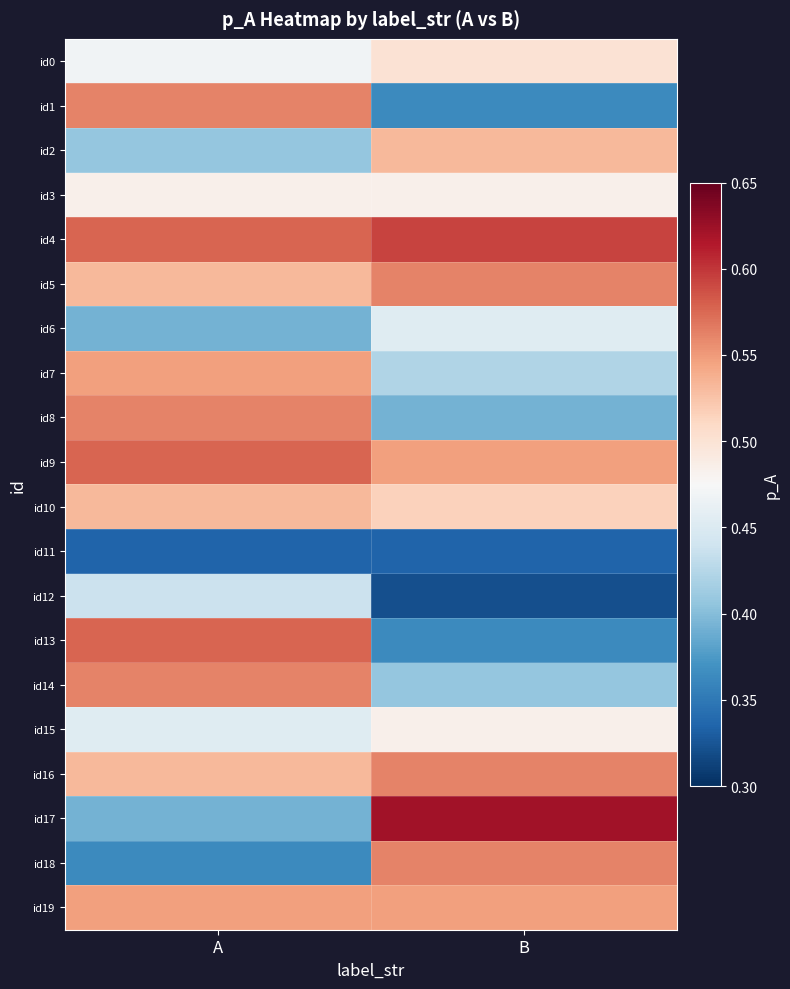

What is the smallest value displayed?

0.3